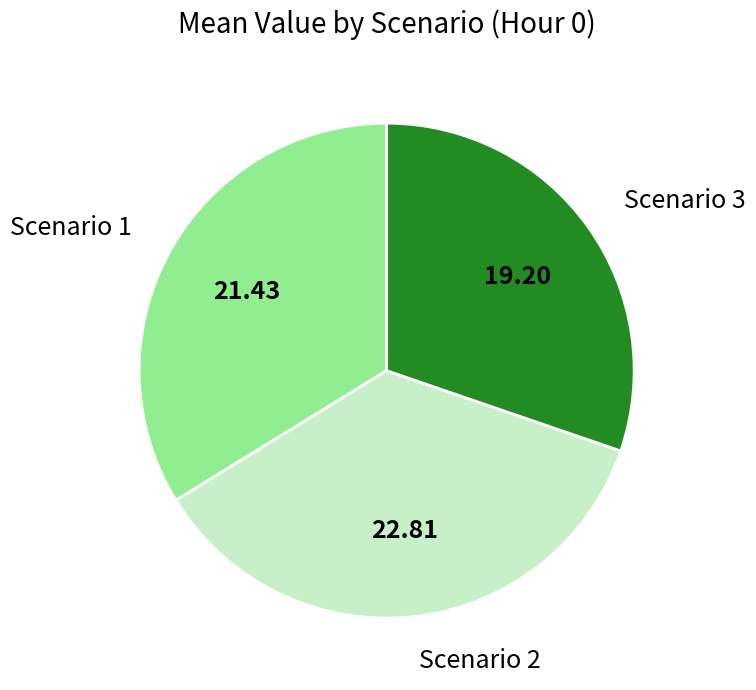

Which slice is the largest?

Scenario 2